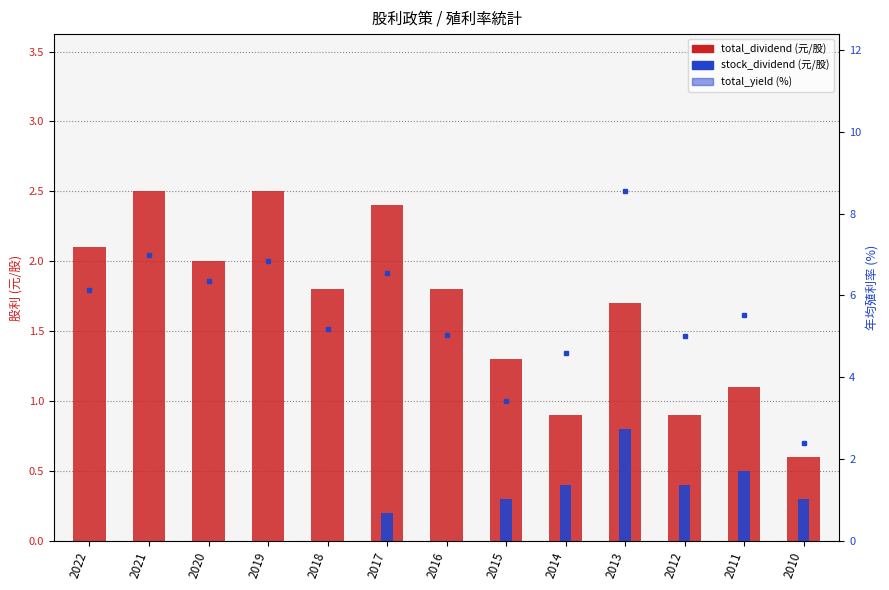

Reading right to left, list all the values displayed in this chart.

total_dividend: 2010=0.6	2011=1.1	2012=0.9	2013=1.7	2014=0.9	2015=1.3	2016=1.8	2017=2.4	2018=1.8	2019=2.5	2020=2.0	2021=2.5	2022=2.1
stock_dividend: 2010=0.3	2011=0.5	2012=0.4	2013=0.8	2014=0.4	2015=0.3	2016=0.0	2017=0.2	2018=0.0	2019=0.0	2020=0.0	2021=0.0	2022=0.0
total_yield: 2010=2.4	2011=5.5	2012=5.0	2013=8.5	2014=4.6	2015=3.4	2016=5.0	2017=6.5	2018=5.2	2019=6.8	2020=6.3	2021=7.0	2022=6.1